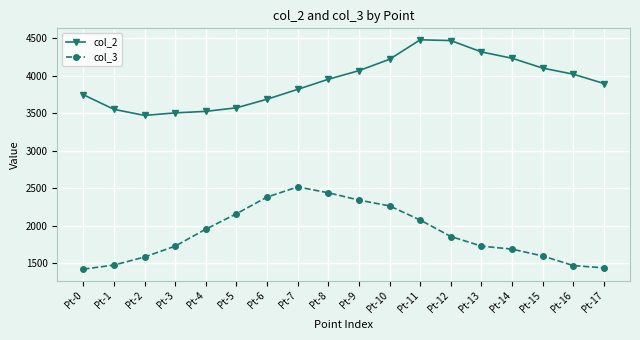

How many lines are shown in the chart?

2